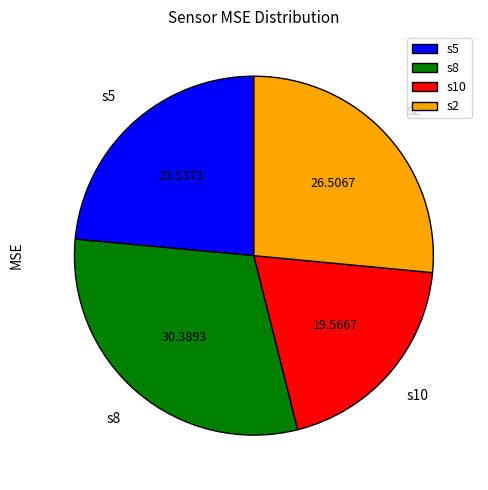

Rank the categories by value from highest to lowest.

s8, s2, s5, s10